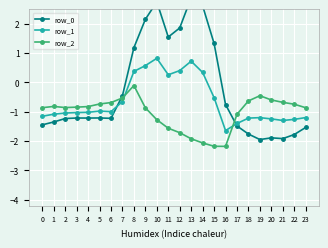

In row_0, how many points are higher than both neighbors (excluding endpoints)?

5